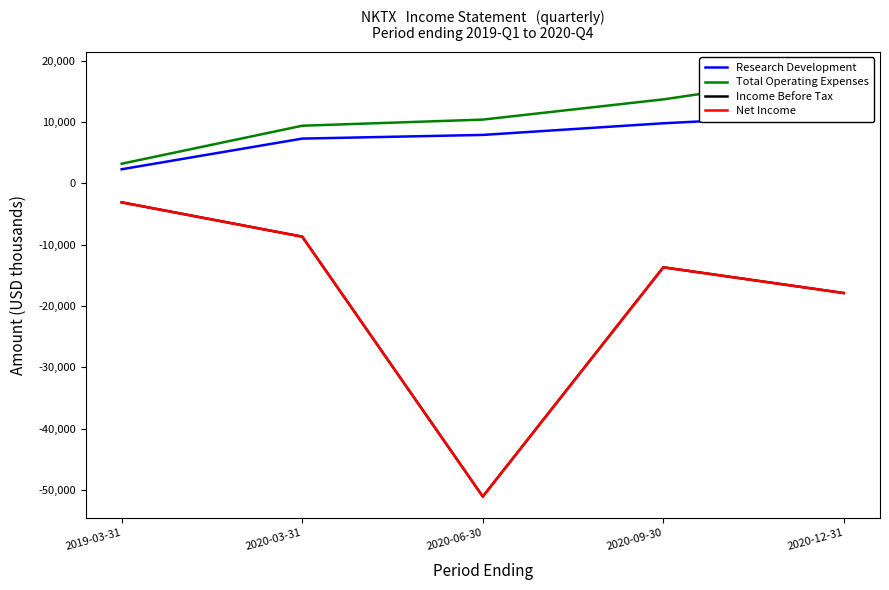

True or false: Net Income and Research Development intersect in this chart.

False